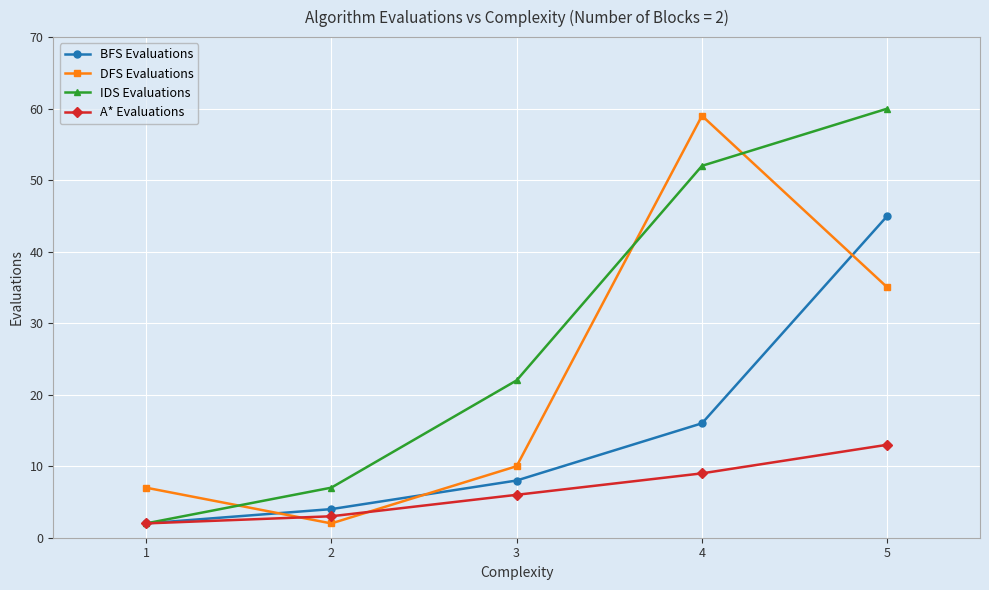

Reading left to right, transcribe all the data shown in this chart.

BFS Evaluations: 2	4	8	16	45
DFS Evaluations: 7	2	10	59	35
IDS Evaluations: 2	7	22	52	60
A* Evaluations: 2	3	6	9	13